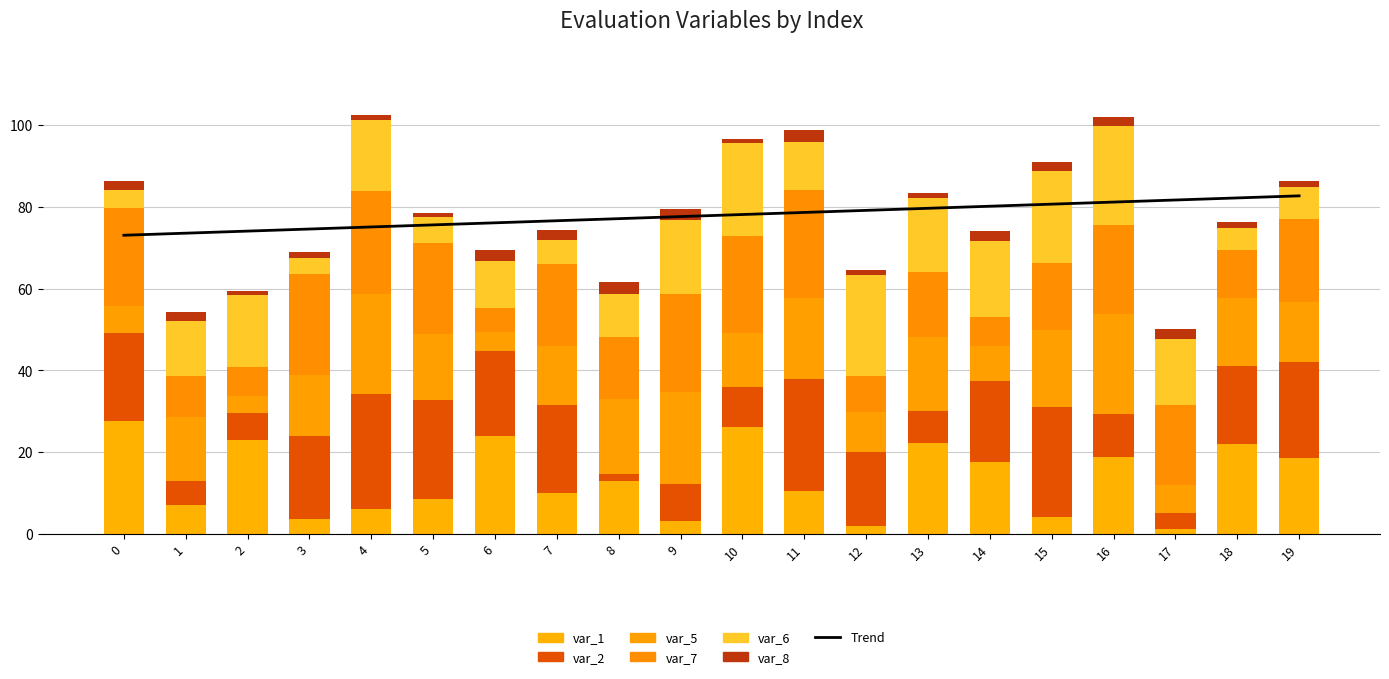

What is the difference between the second highest and second lowest values in the var_8 series?

1.7